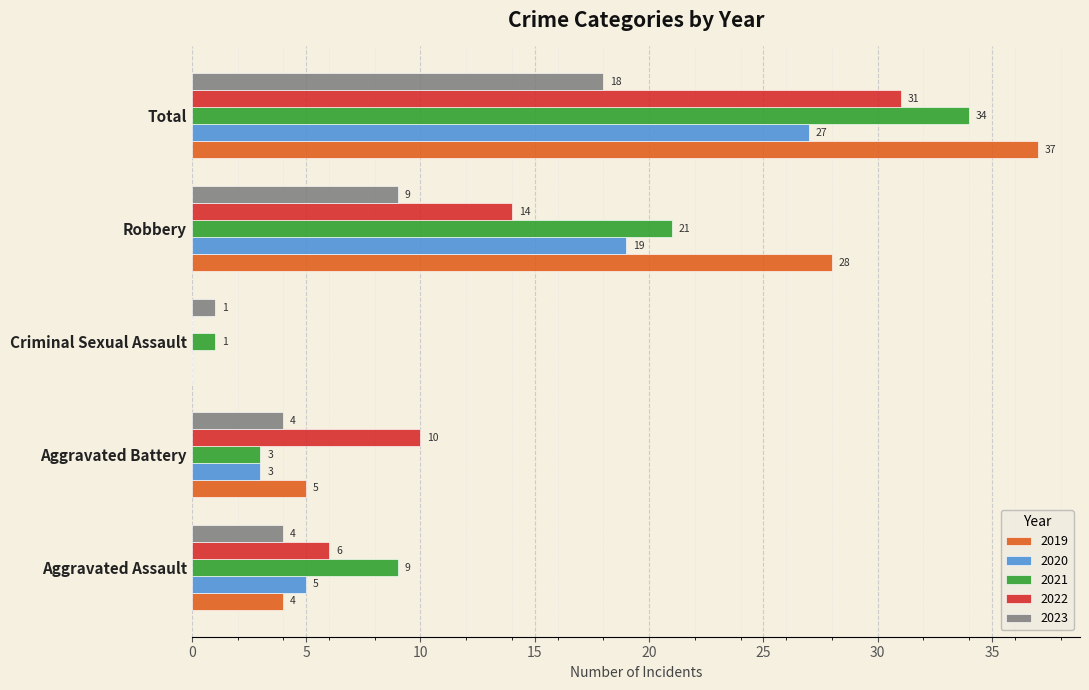

At which label does 2021 reach its peak?

Total